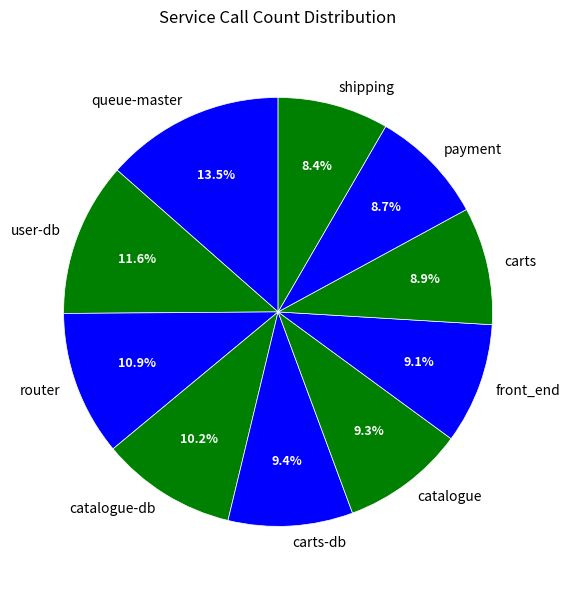

Does catalogue-db represent more than half of the total?

No